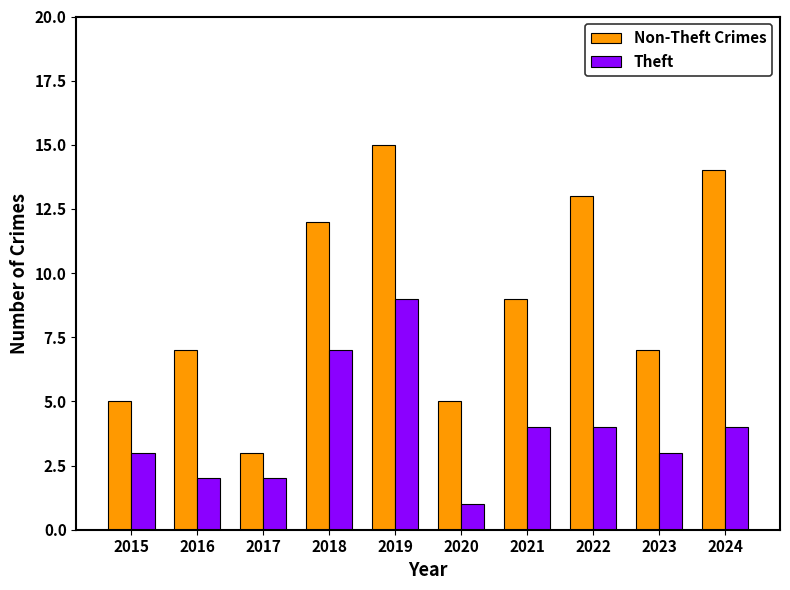

What is the sum of all Non-Theft Crimes values?

90